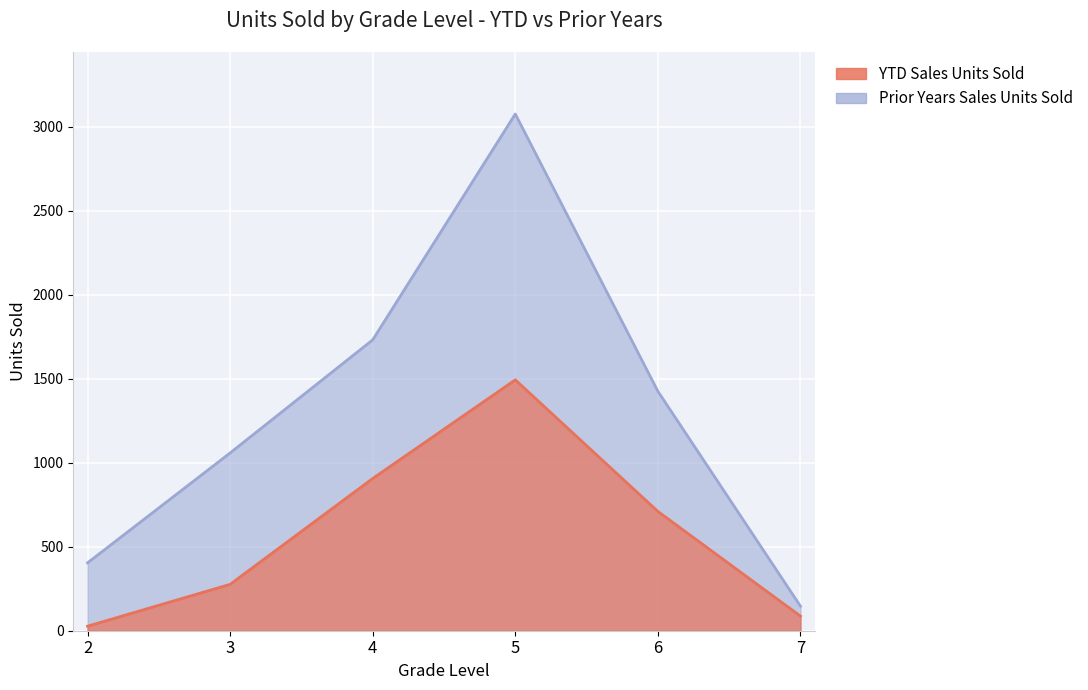

How many lines are shown in the chart?

2